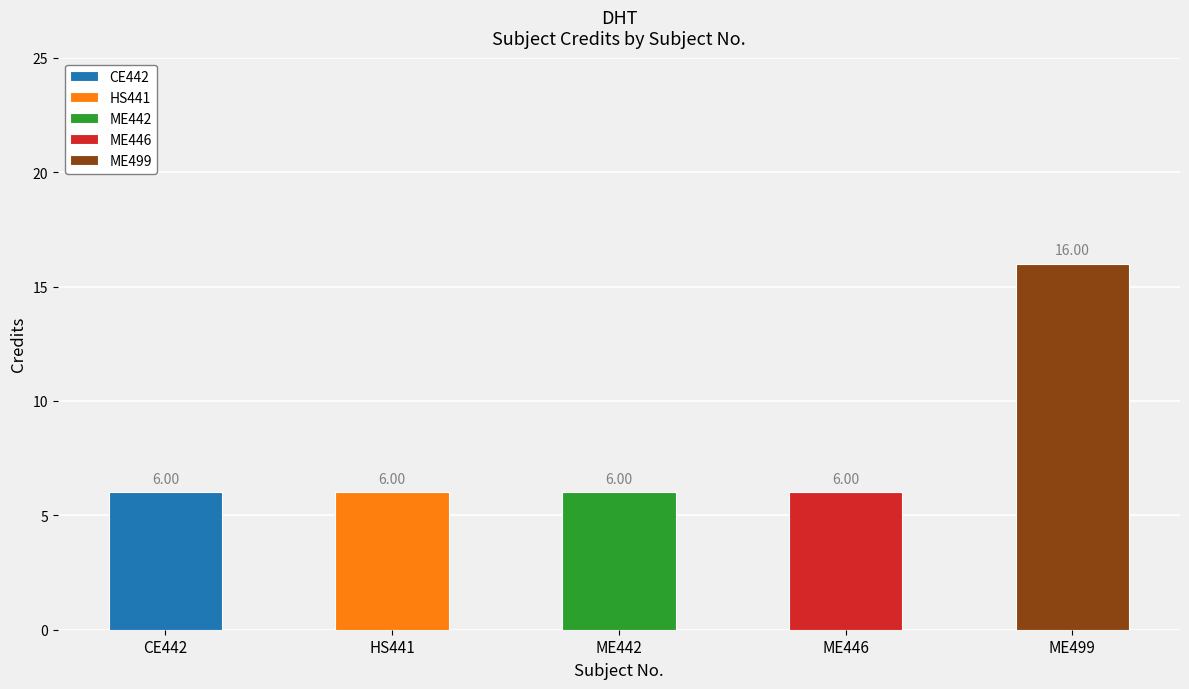

The value at CE442 is 6. True or false?

True